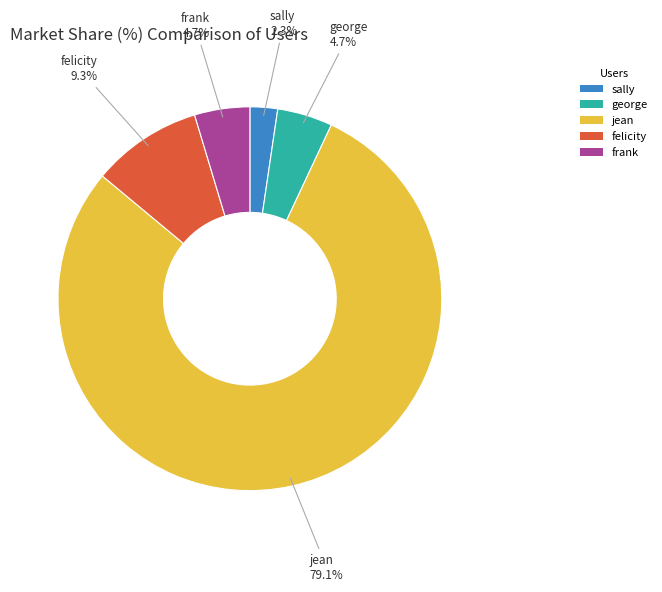

What is the ratio of the value at frank to the value at felicity?

0.5